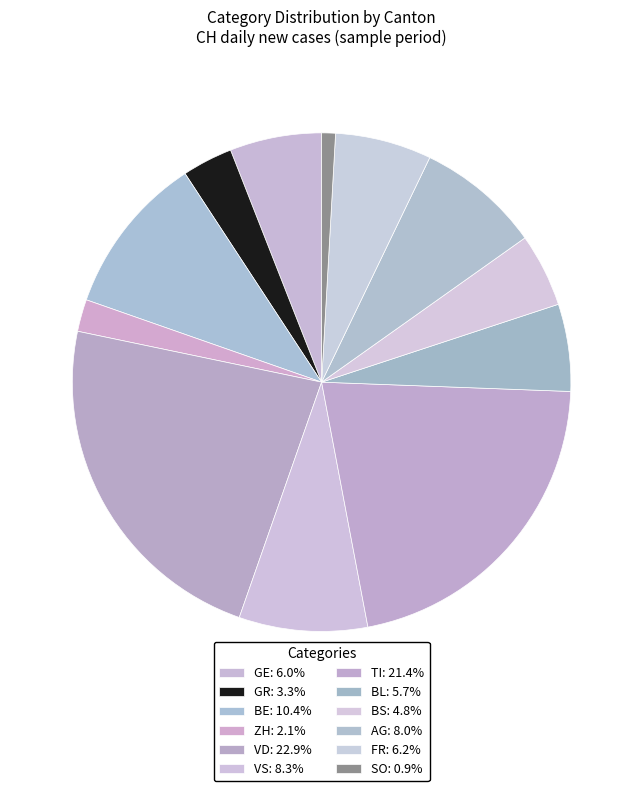

Count the number of slices in the pie.

12